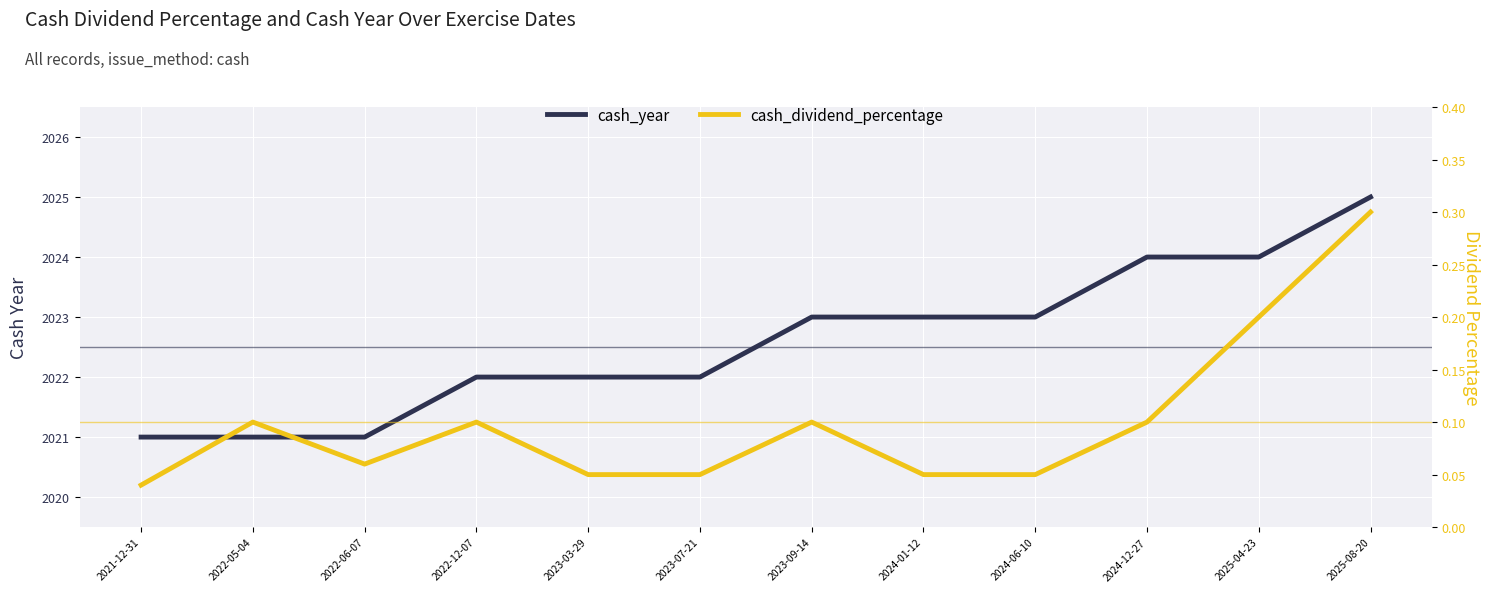

Rank the categories by cash_year value from highest to lowest.

2025-08-20, 2024-12-27, 2025-04-23, 2023-09-14, 2024-01-12, 2024-06-10, 2022-12-07, 2023-03-29, 2023-07-21, 2021-12-31, 2022-05-04, 2022-06-07